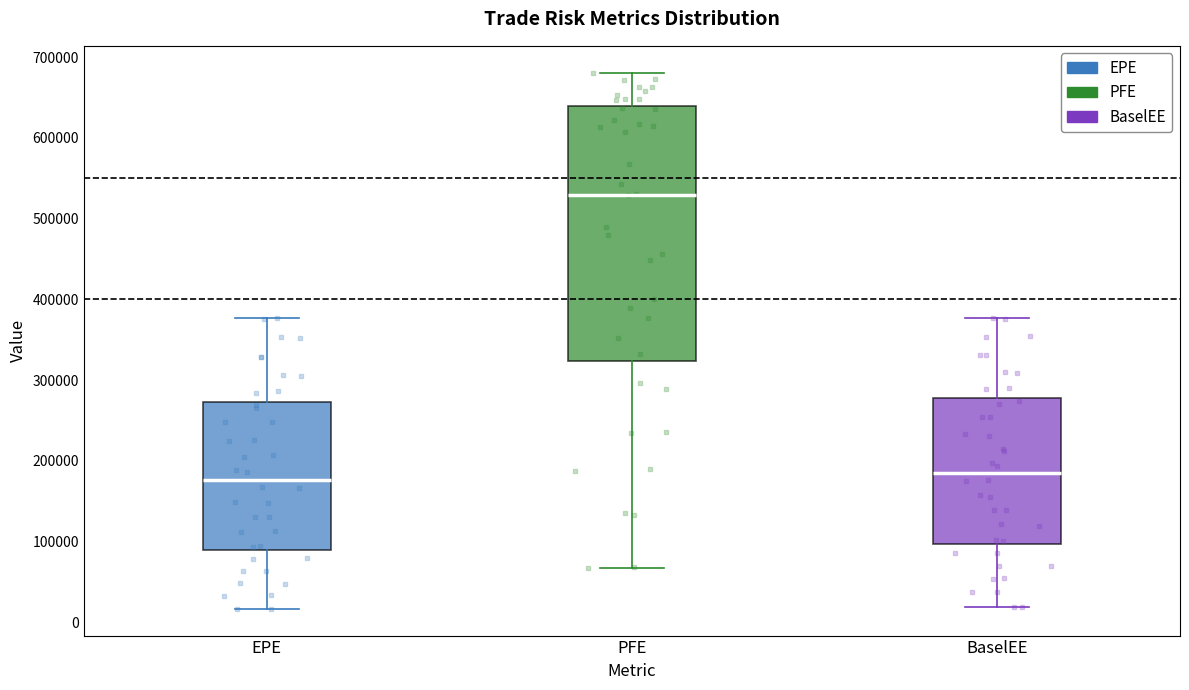

Where is the lower edge of the box for EPE on the y-axis? The values are not printed on the chart, so give them approximately, as read against the axis.

90000